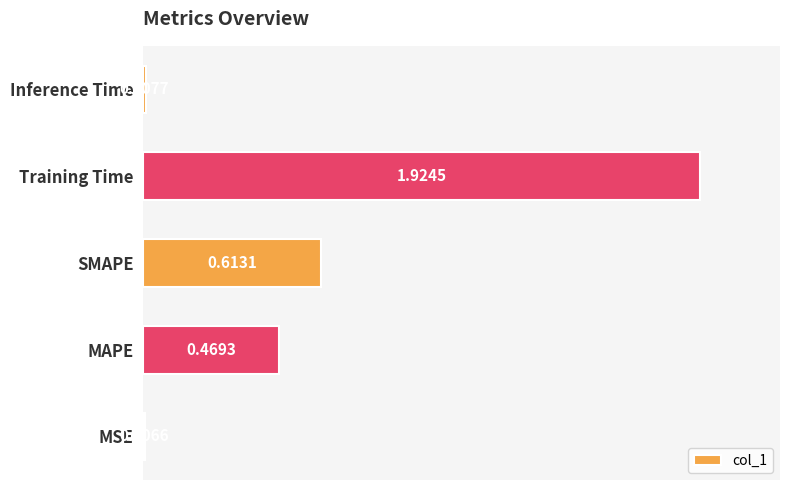

Which category has the highest value across all series?

Training Time